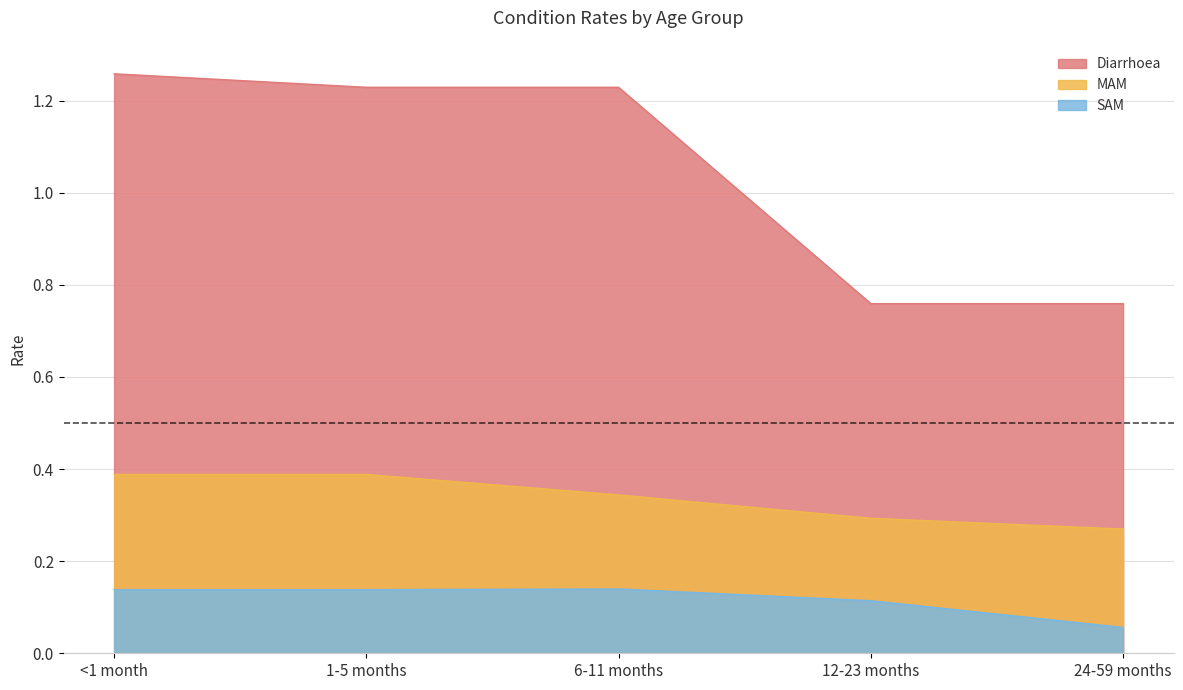

Reading left to right, extract all data points from this chart.

Diarrhoea: 1.3	1.2	1.2	0.8	0.8
MAM: 0.4	0.4	0.3	0.3	0.3
SAM: 0.1	0.1	0.1	0.1	0.1